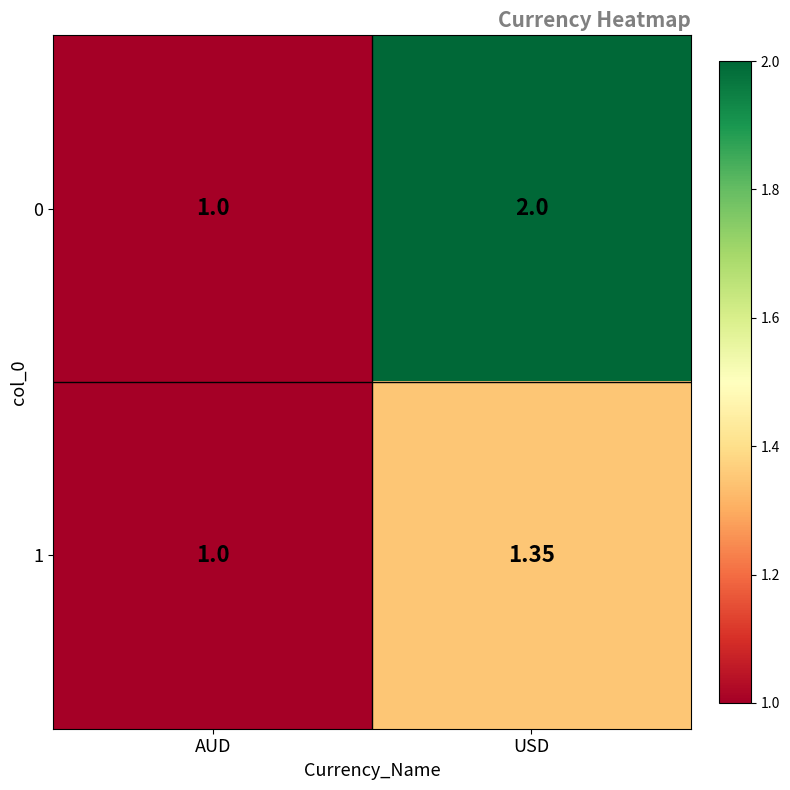

At which category is the sum across all series the highest?

USD